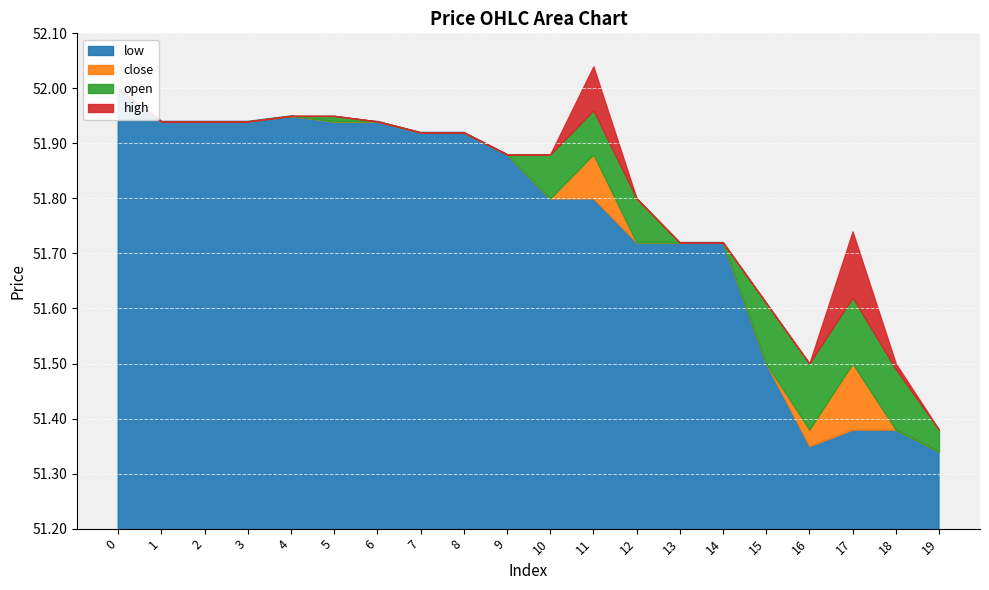

How many lines are shown in the chart?

4